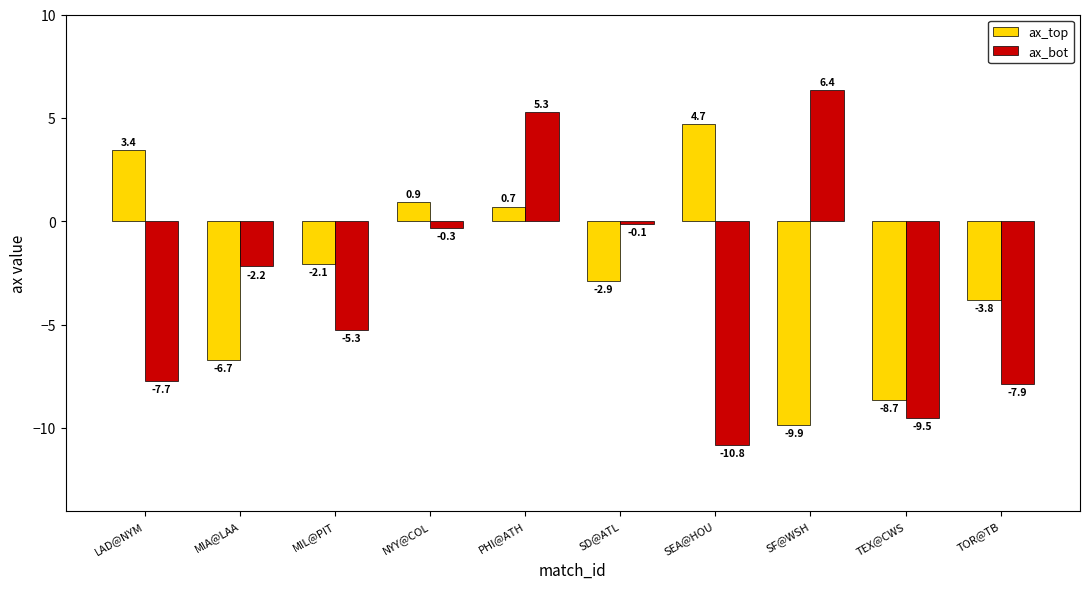

At which category is the sum across all series the highest?

PHI@ATH